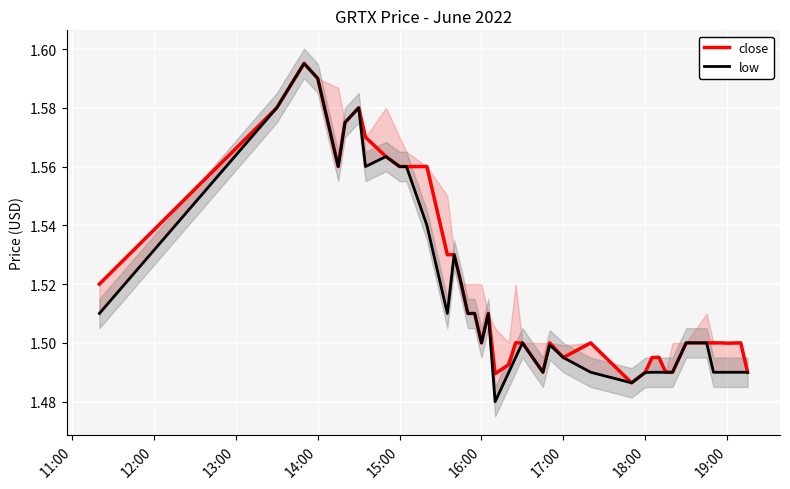

Is it true that close equals 0.6 at 15:00?

False